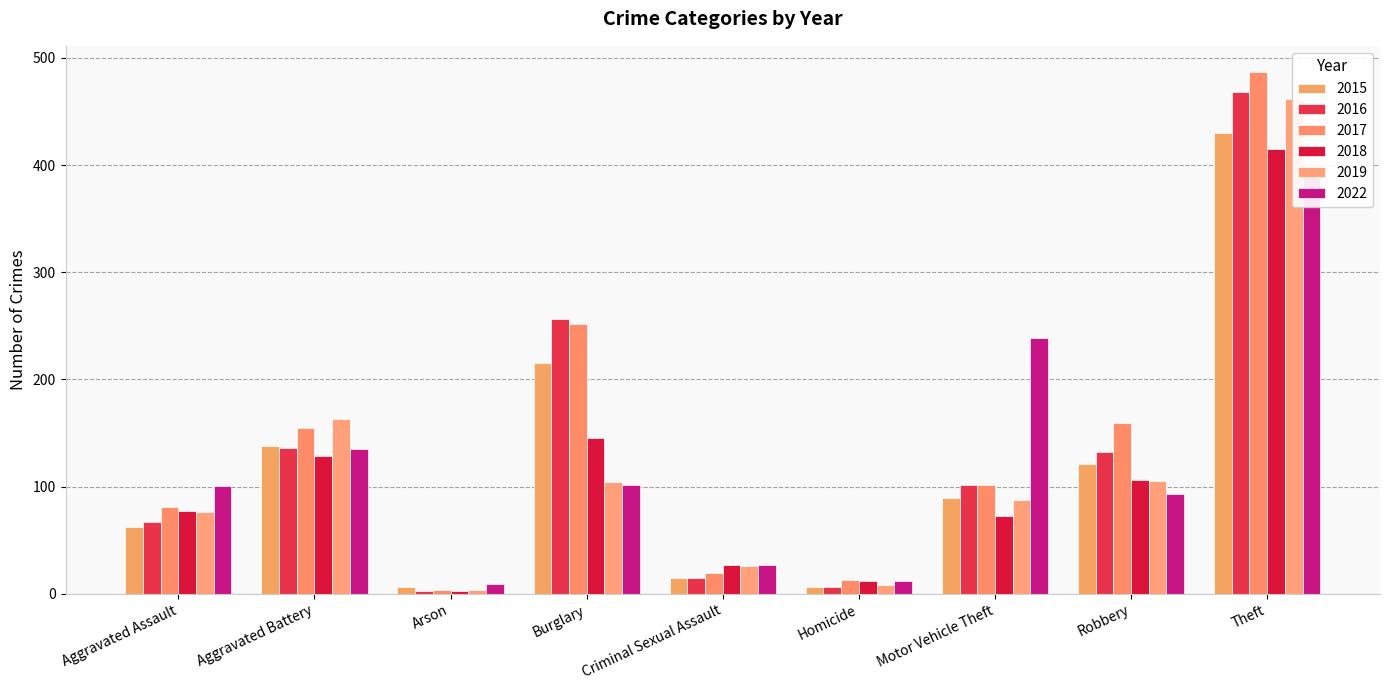

What are all the series names shown in the legend?

2015, 2016, 2017, 2018, 2019, 2022